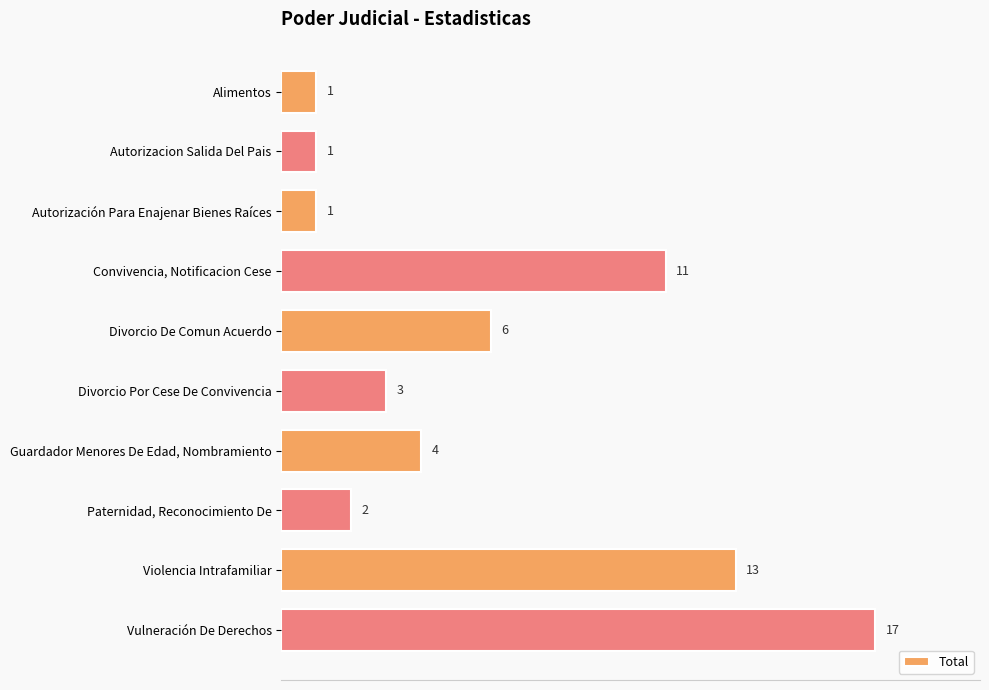

Where is the data nearest to the value 9?

Convivencia, Notificacion Cese